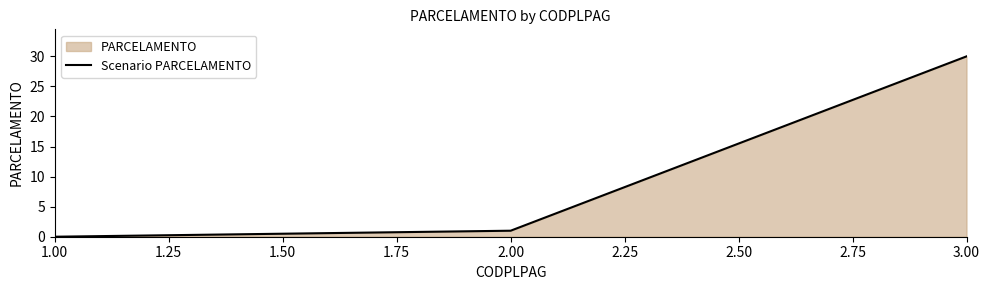

Does the chart display data point markers on the line(s)?

No